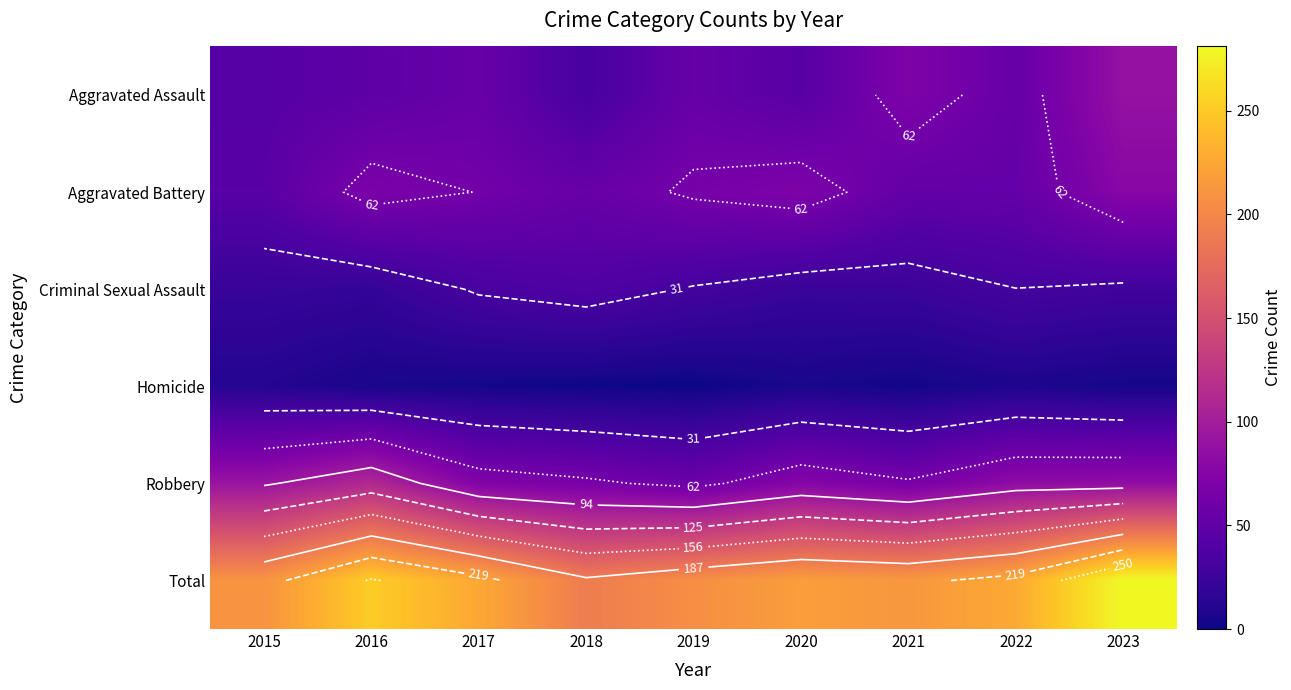

What is the total value across all series at 2015?

420